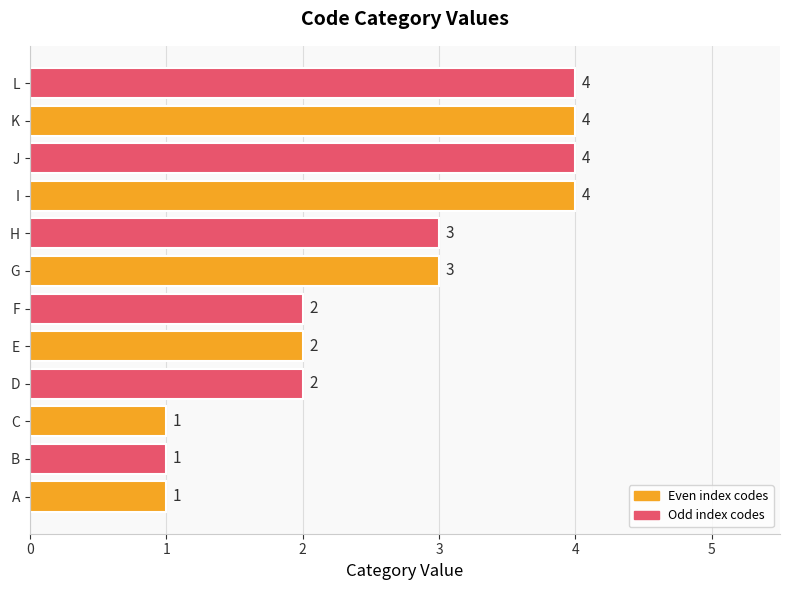

How many values are between 2 and 4?

9